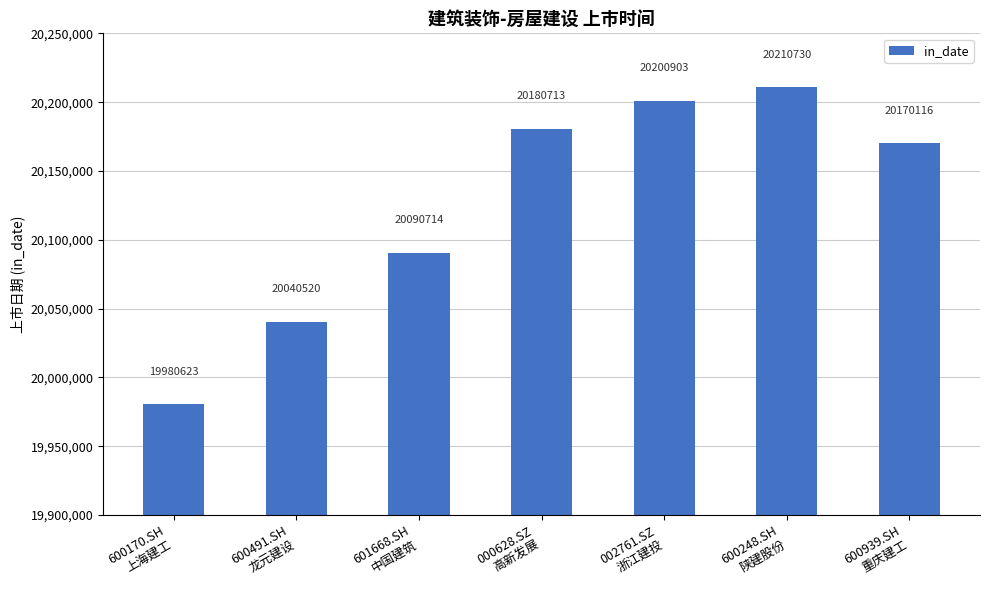

Between 600939.SH
重庆建工 and 600248.SH
陕建股份, which is larger?

600248.SH
陕建股份